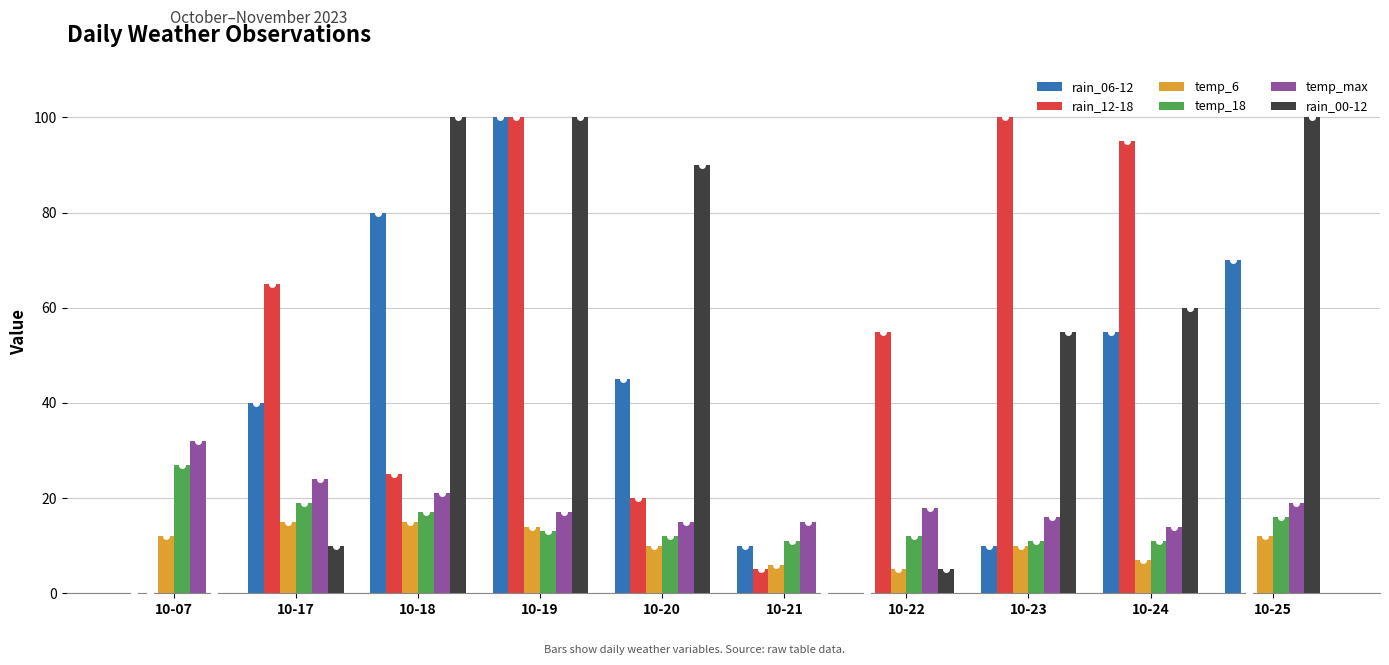

What is the total value across all series at 10-24?

242